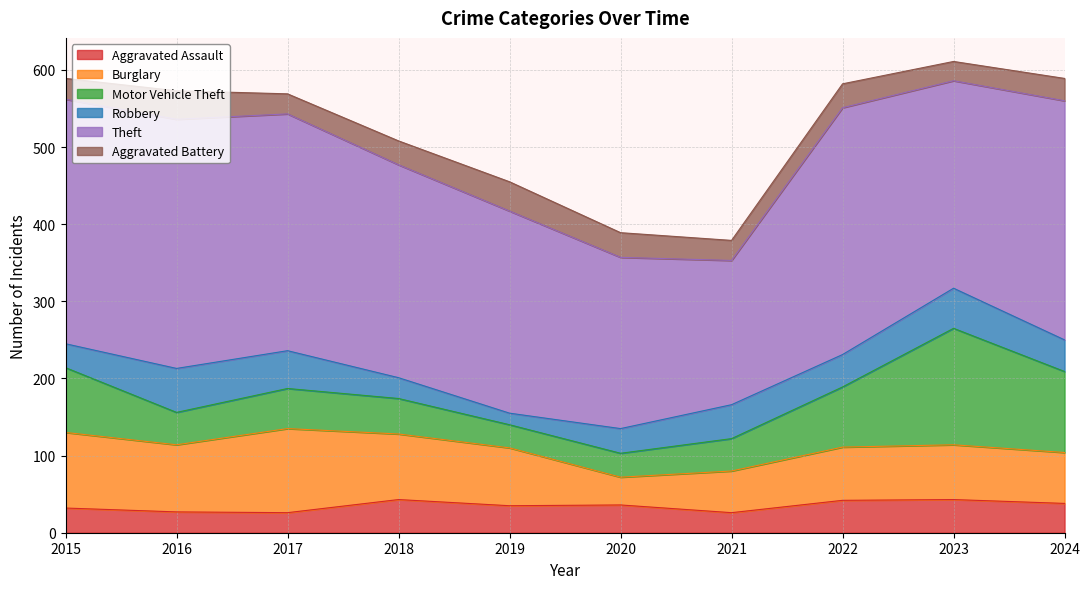

Is it true that Theft equals 262 at 2019?

True